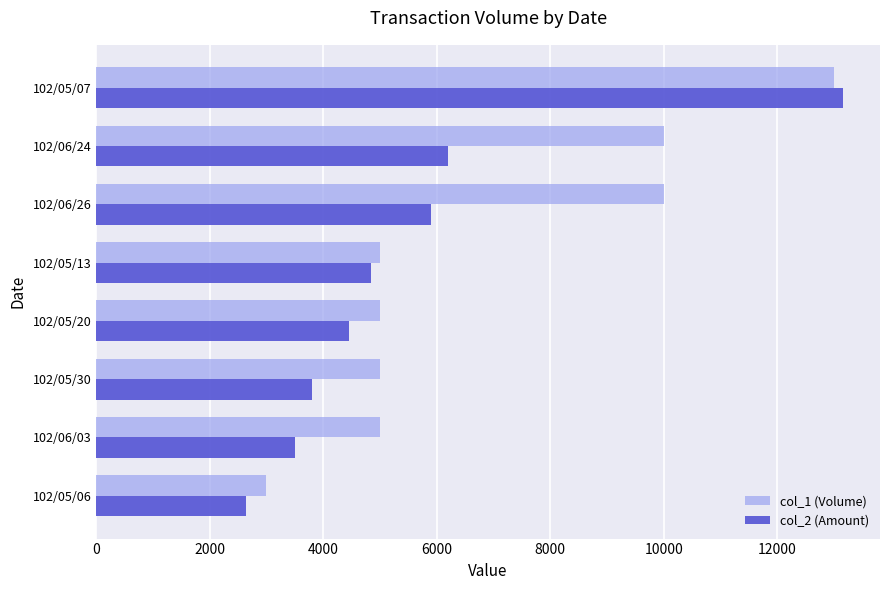

What is the minimum value for col_1 (Volume)?

3000